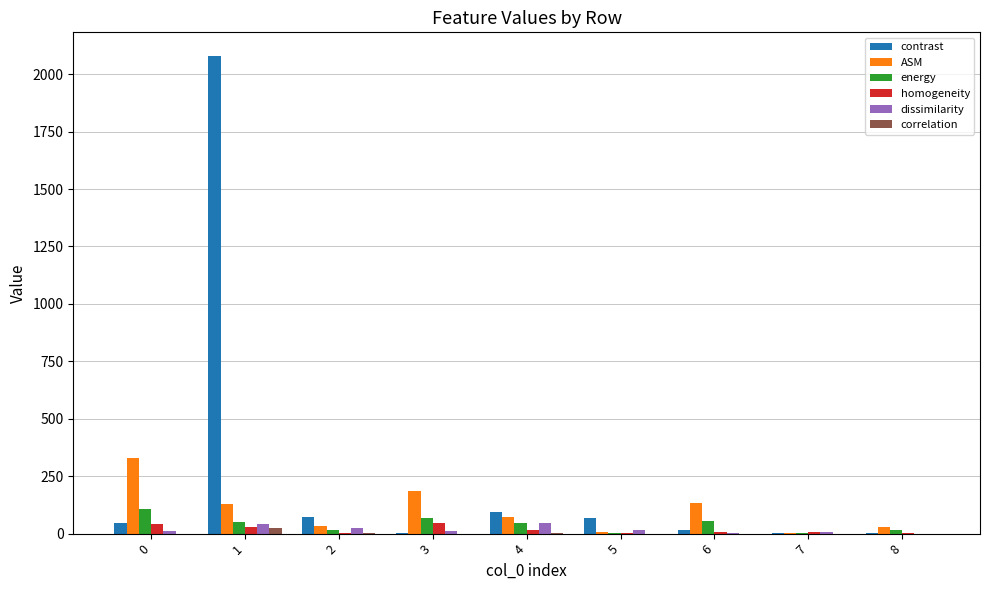

What is the highest value of the correlation series?

24.1